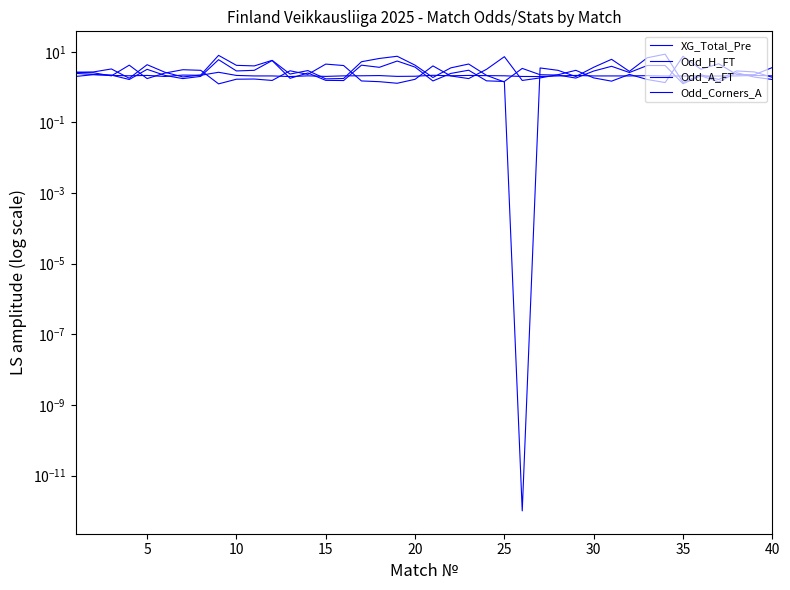

What is the maximum value shown in the chart?

8.6